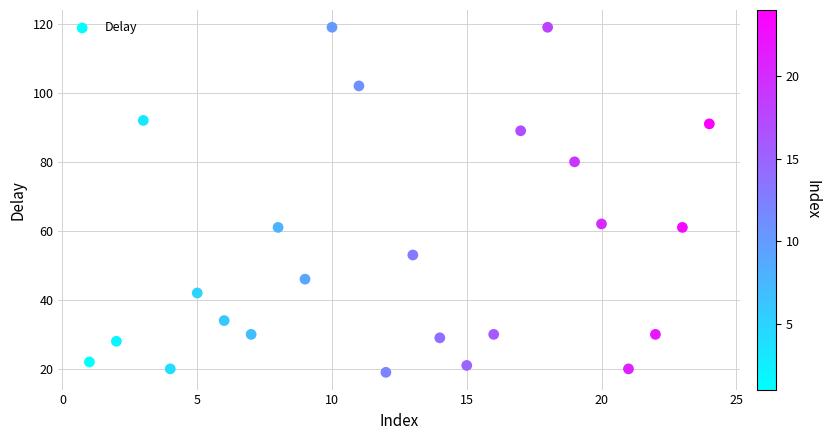

What is the range of X values (max minus min)?

23